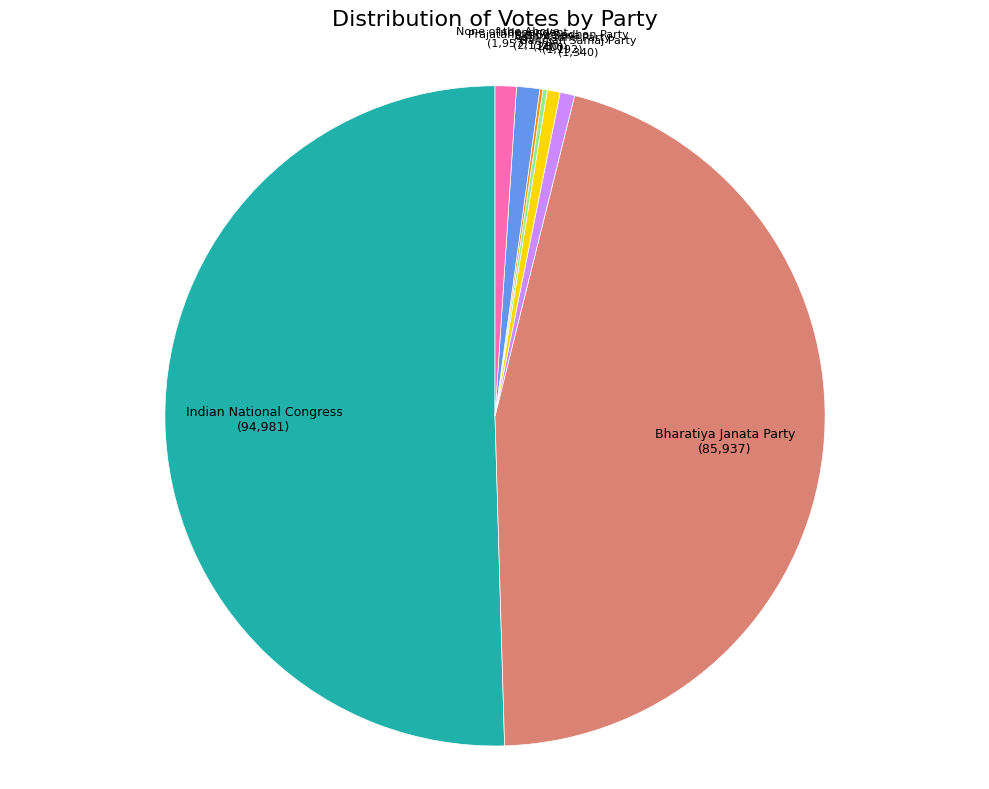

What is the ratio of the value at Indian National Congress to the value at None of the Above?

48.5